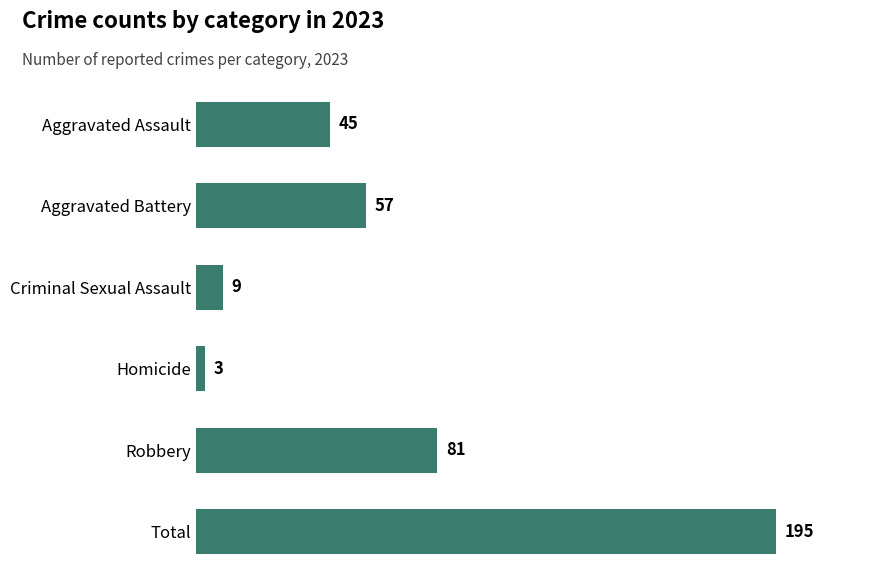

What is the ratio of the value at Aggravated Battery to the value at Homicide?

19.0